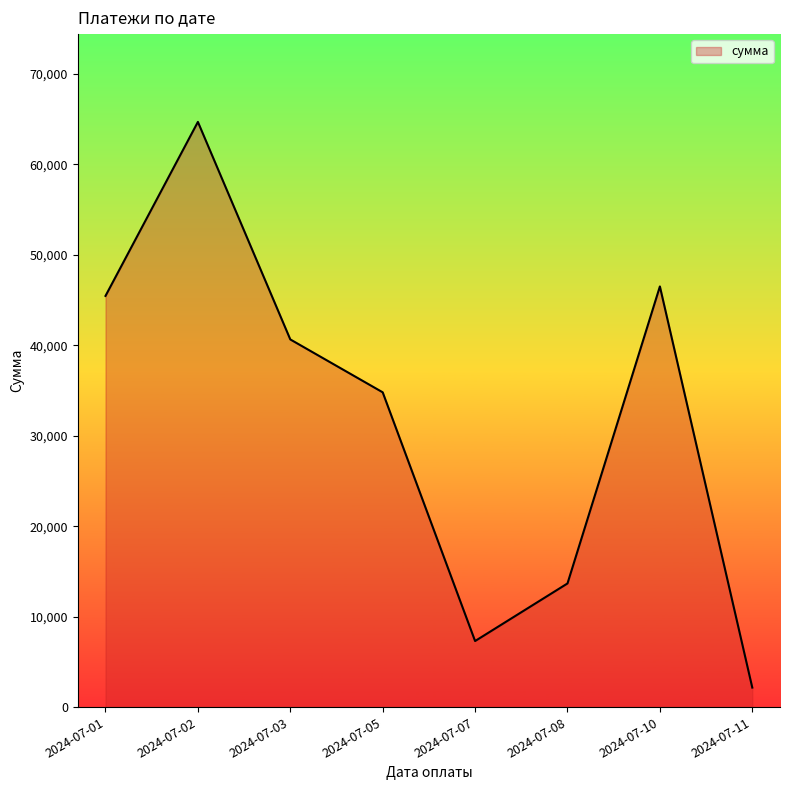

How many values are below 40638?

4